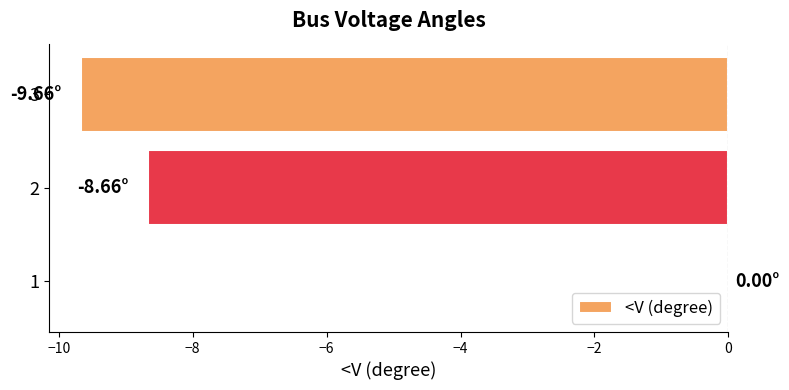

What is the change in value from 2 to 3?

-1.0